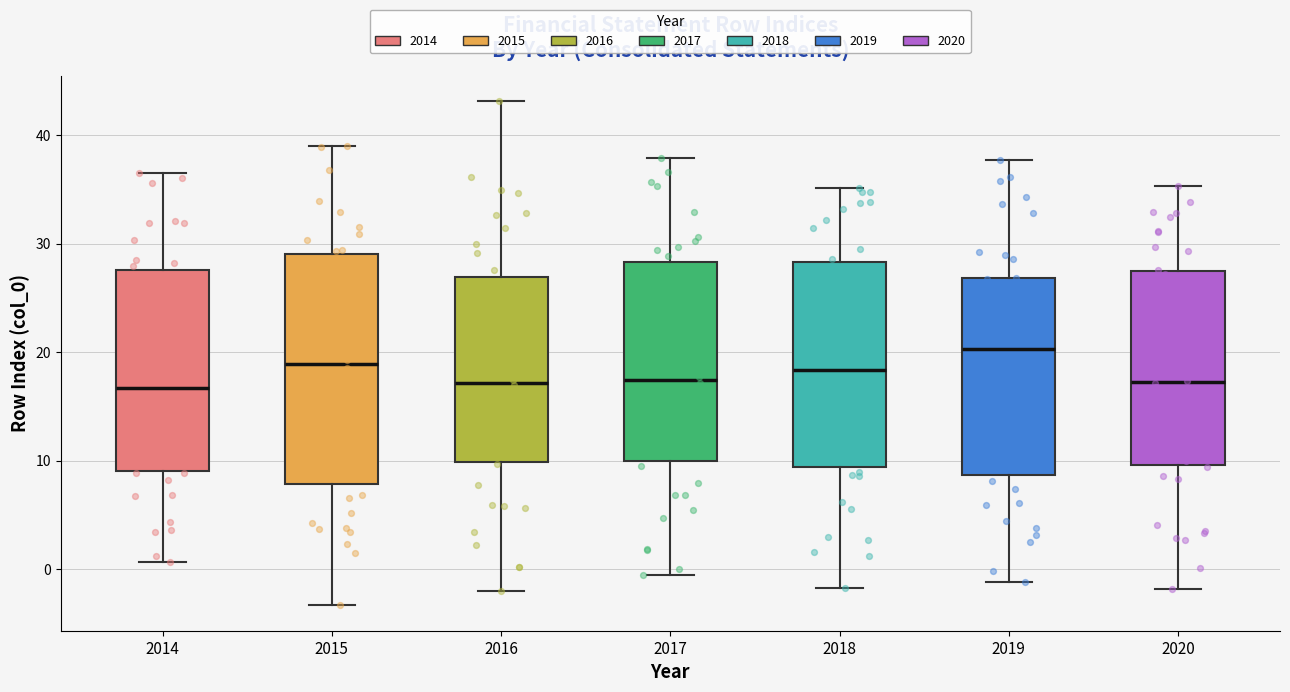

Which box is the tallest, from its lower edge to its upper edge?

2015